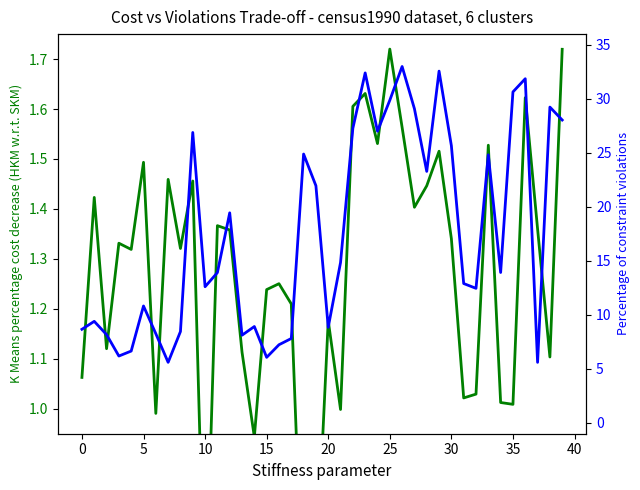

Reading left to right, list all the values displayed in this chart.

task_abstract: 1.1	1.4	1.1	1.3	1.3	1.5	1.0	1.5	1.3	1.5	0.6	1.4	1.4	1.1	0.9	1.2	1.3	1.2	0.6	0.7	1.2	1.0	1.6	1.6	1.5	1.7	1.6	1.4	1.4	1.5	1.3	1.0	1.0	1.5	1.0	1.0	1.6	1.4	1.1	1.7
task_routine: 8.7	9.4	8.2	6.2	6.7	10.8	8.3	5.6	8.5	26.9	12.6	13.9	19.5	8.1	8.9	6.1	7.2	7.8	24.9	22.0	8.9	14.9	27.3	32.4	27.0	29.9	33.0	29.1	23.3	32.6	25.7	12.9	12.5	24.8	13.9	30.6	31.9	5.6	29.2	28.0